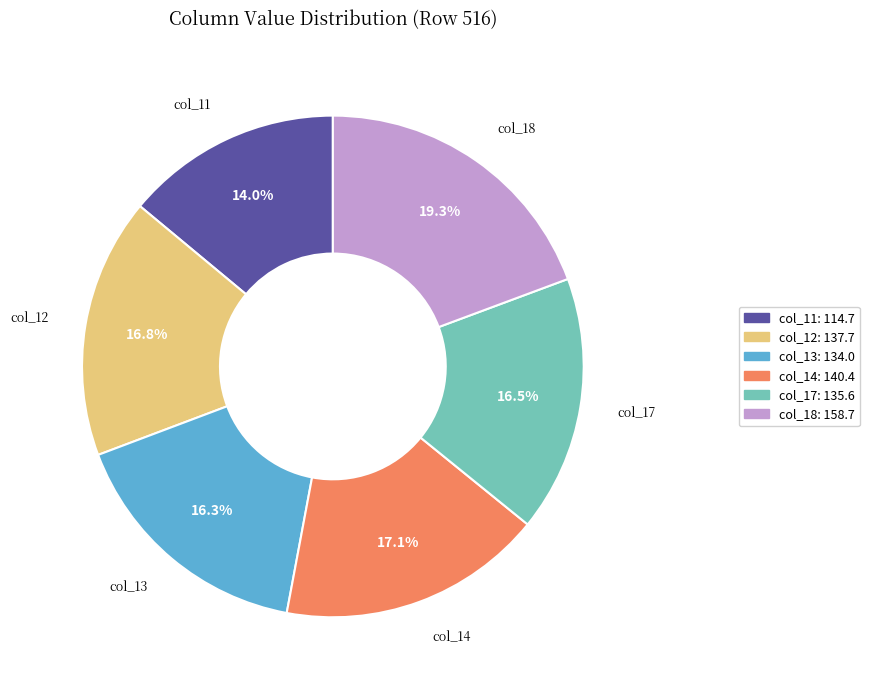

Is there any slice that represents more than half of the pie?

No